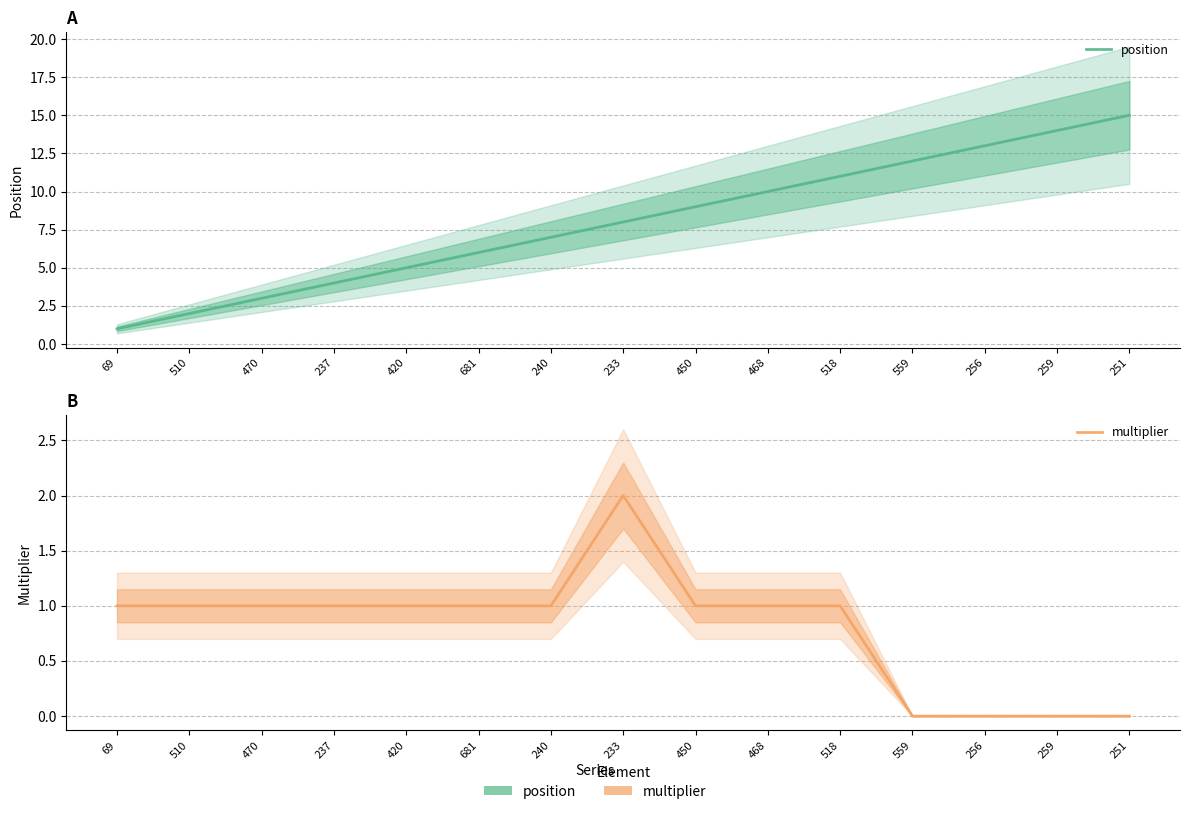

At which label does position first exceed 8?

450